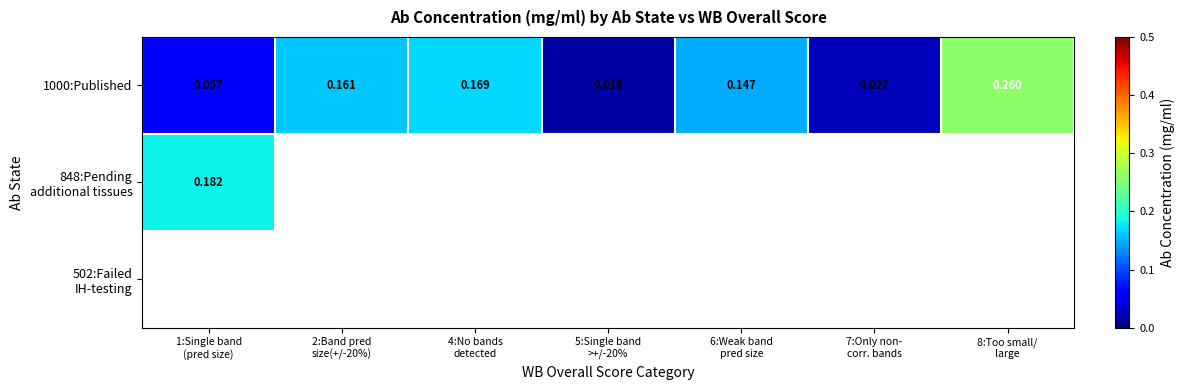

Which category has the highest value in the 1000:Published series?

8:Too small/ large